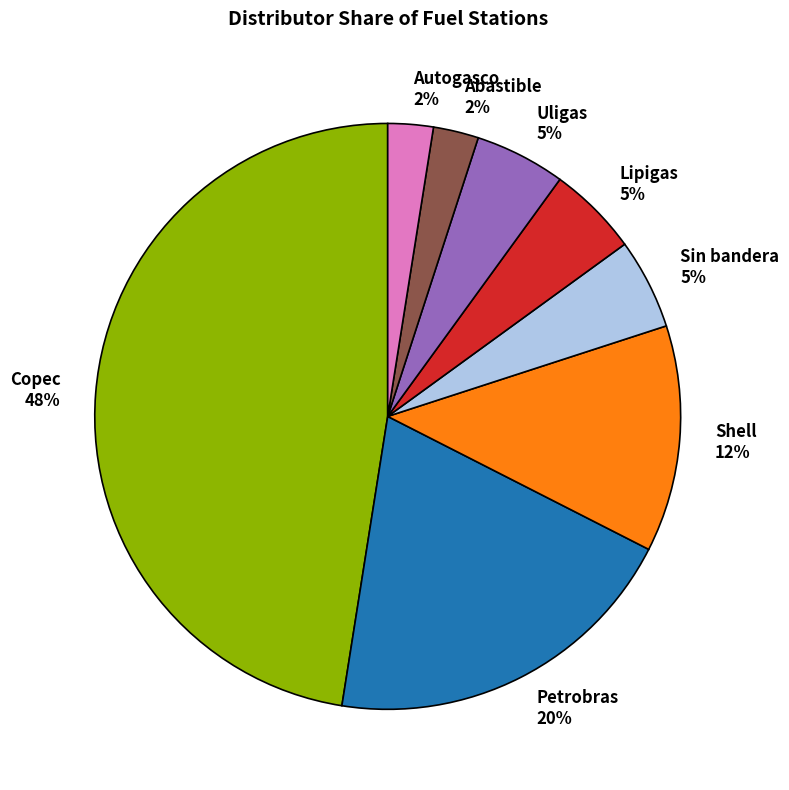

Do Shell and Sin bandera together represent more than half of the pie?

No